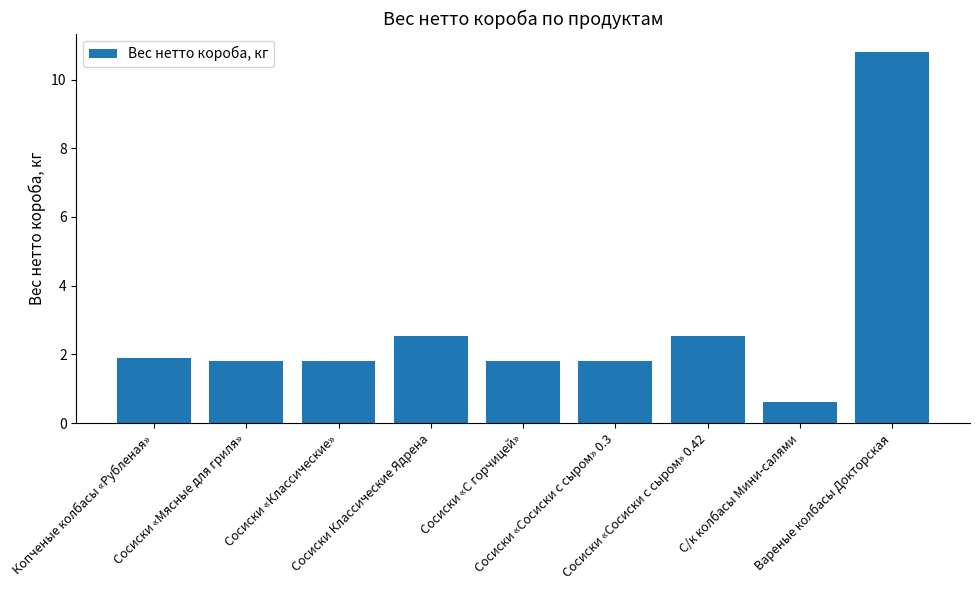

Reading left to right, transcribe all the data shown in this chart.

Копченые колбасы «Рубленая»=1.9	Сосиски «Мясные для гриля»=1.8	Сосиски «Классические»=1.8	Сосиски Классические Ядрена=2.5	Сосиски «С горчицей»=1.8	Сосиски «Сосиски с сыром» 0.3=1.8	Сосиски «Сосиски с сыром» 0.42=2.5	С/к колбасы Мини-салями=0.6	Вареные колбасы Докторская=10.8